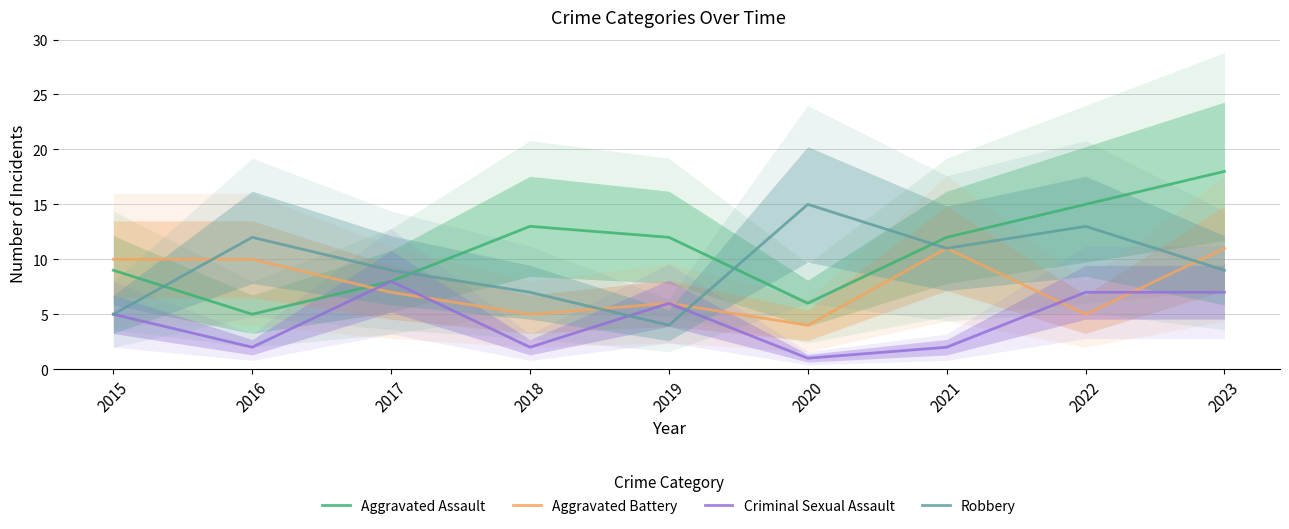

Which series ends up on top after the final intersection of Aggravated Battery and Aggravated Assault?

Aggravated Assault